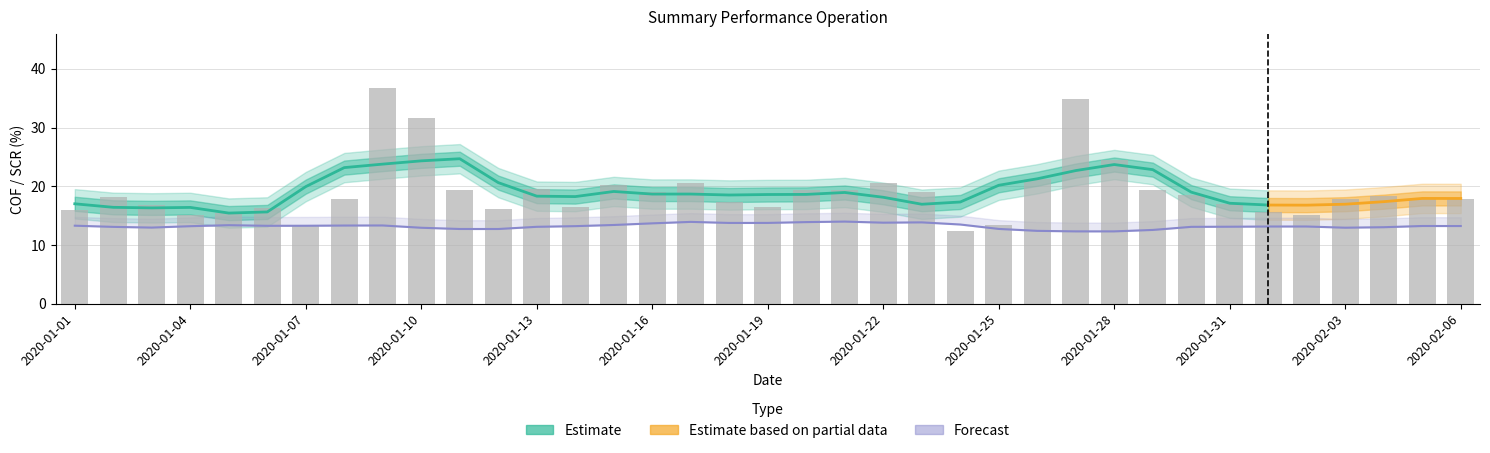

The value at 11 is 16.1. True or false?

True